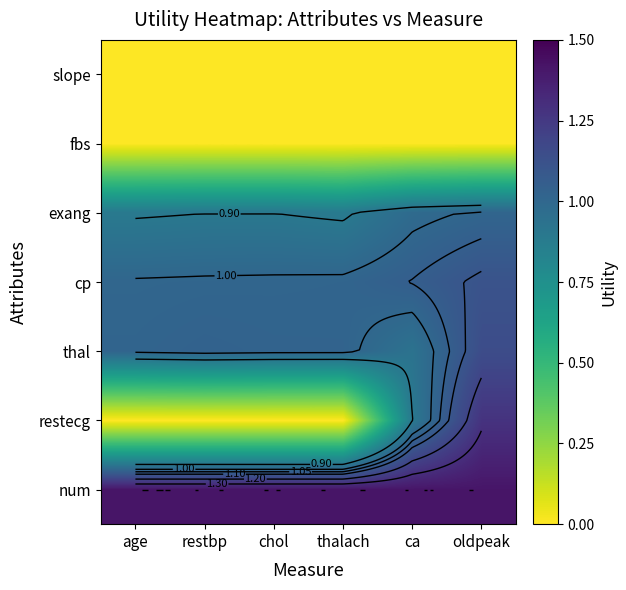

What is the total value across all series at ca?

5.3